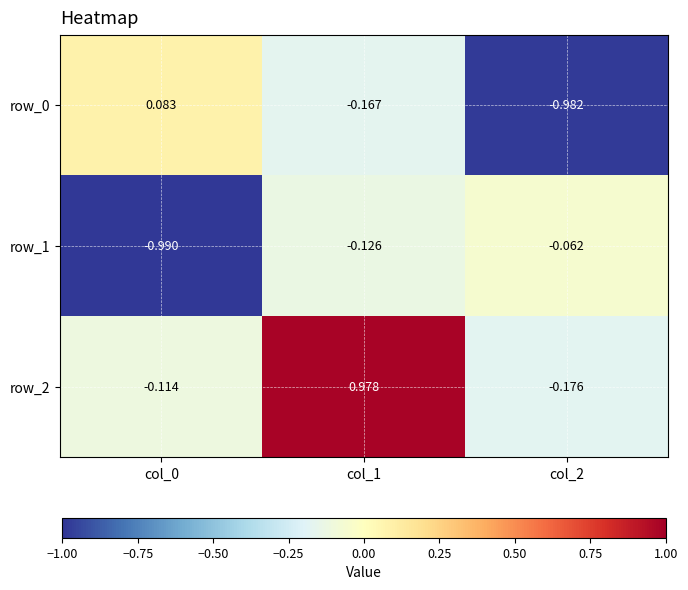

Between col_1 and col_2, which series saw the biggest shift?

row_2